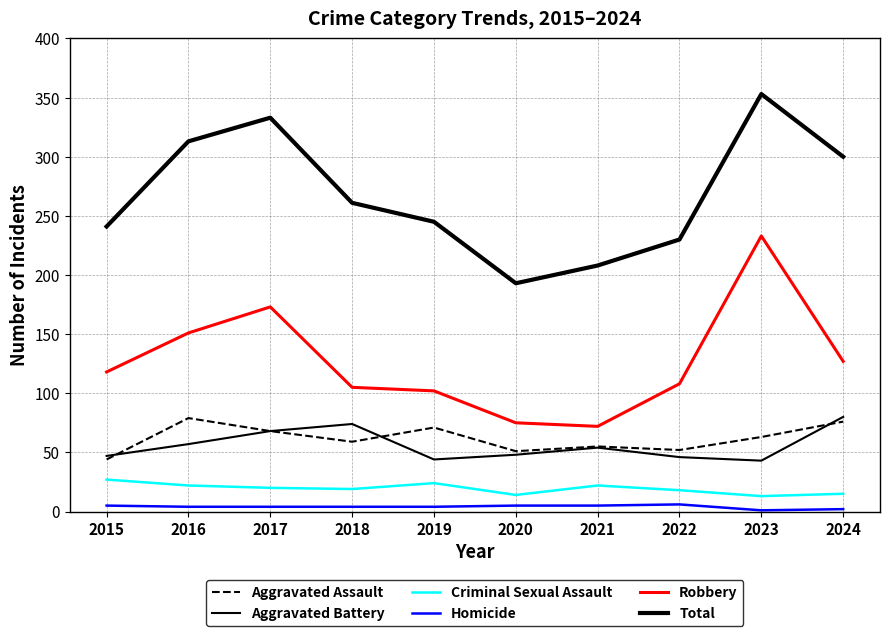

Which series has the largest total across all categories?

Total